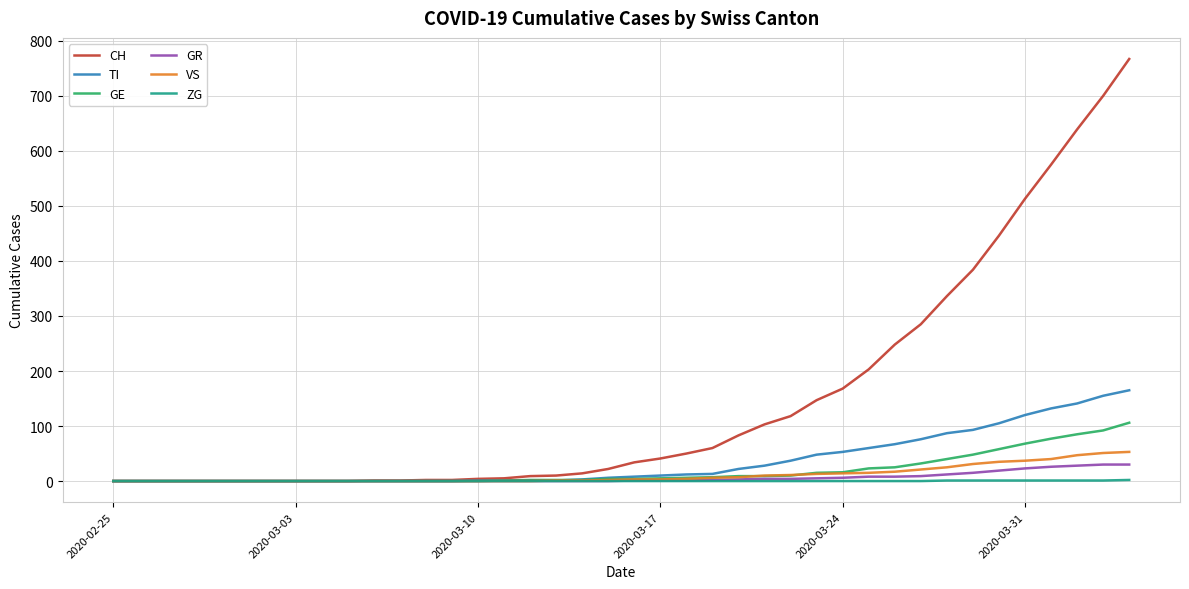

What is the maximum value for VS?

53